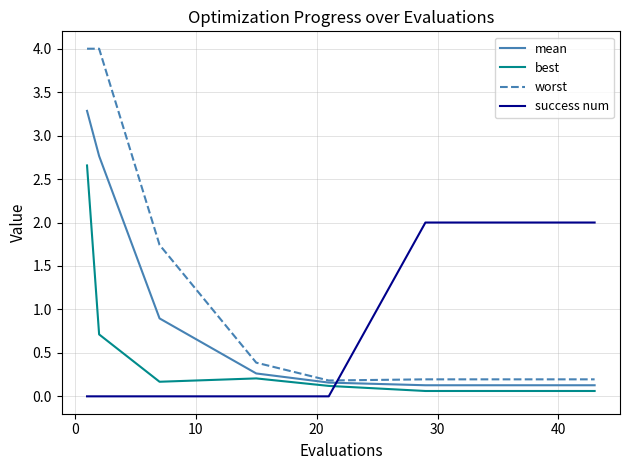

Which series has the widest spread of values?

worst